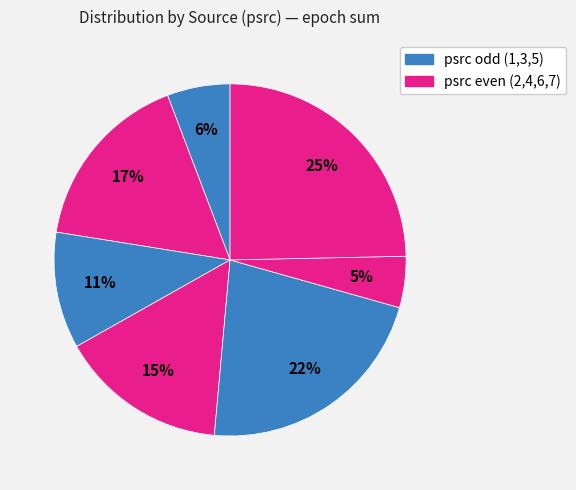

Which slice is the smallest?

psrc=6